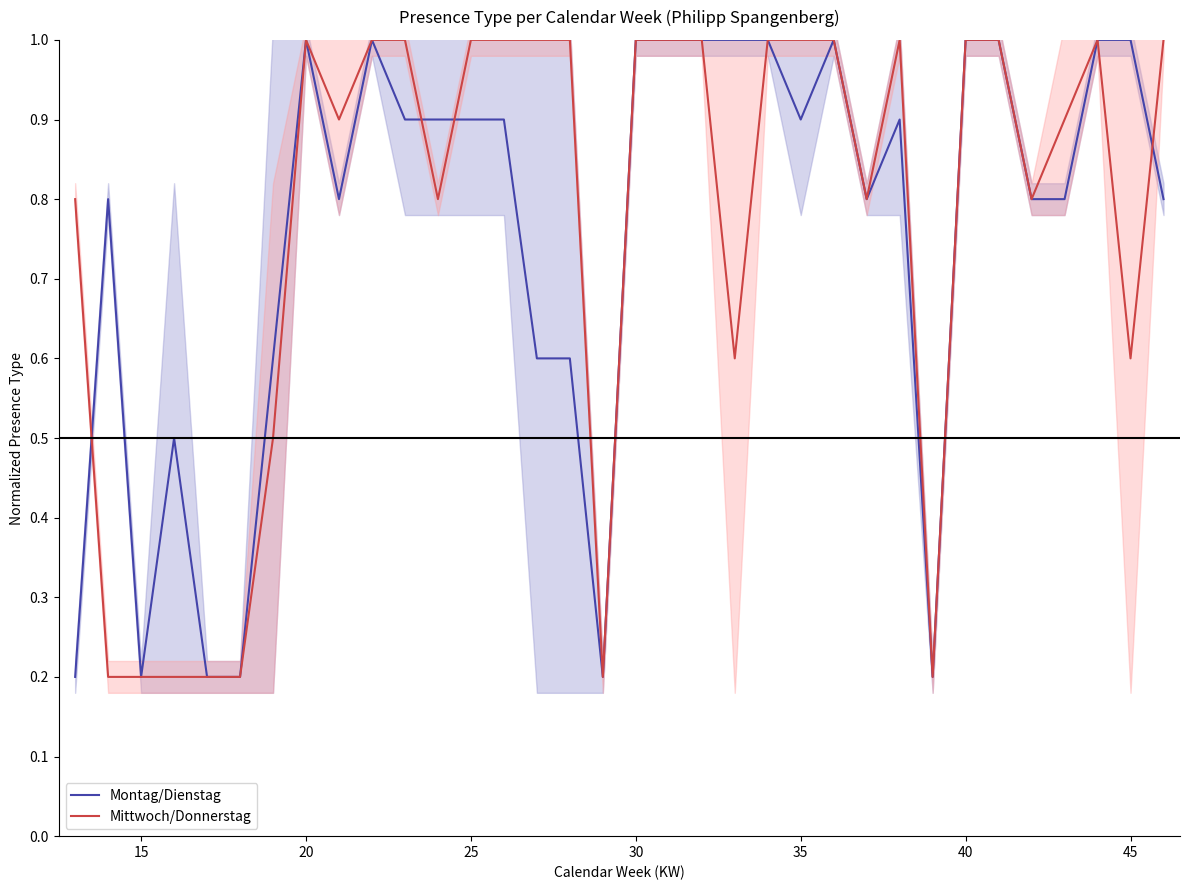

What is the maximum value for Mittwoch/Donnerstag?

1.0